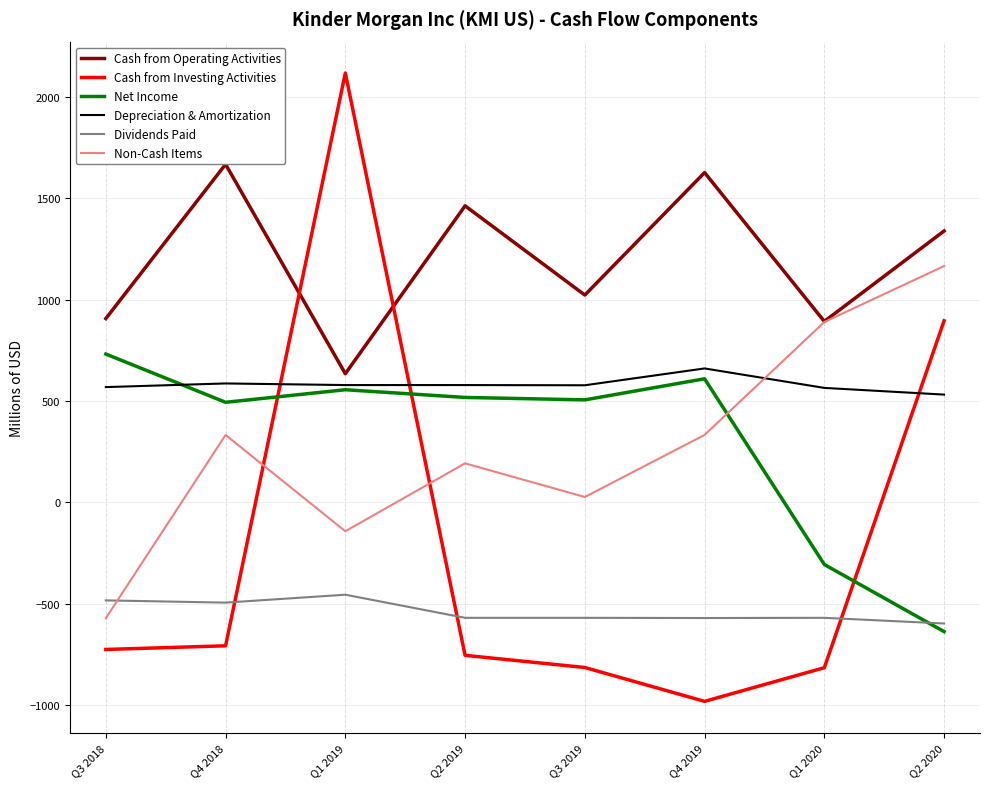

What value does the Dividends Paid series have at Q1 2019, to the nearest 50?

-450